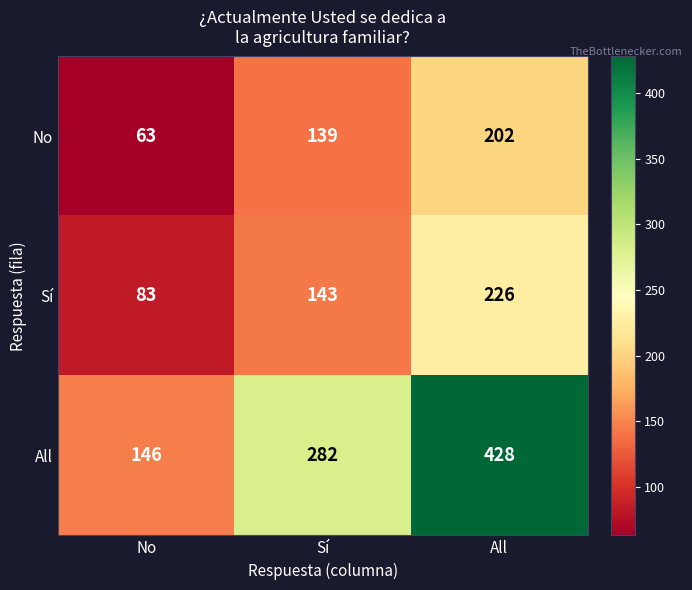

Which series changed the most between No and Sí?

All